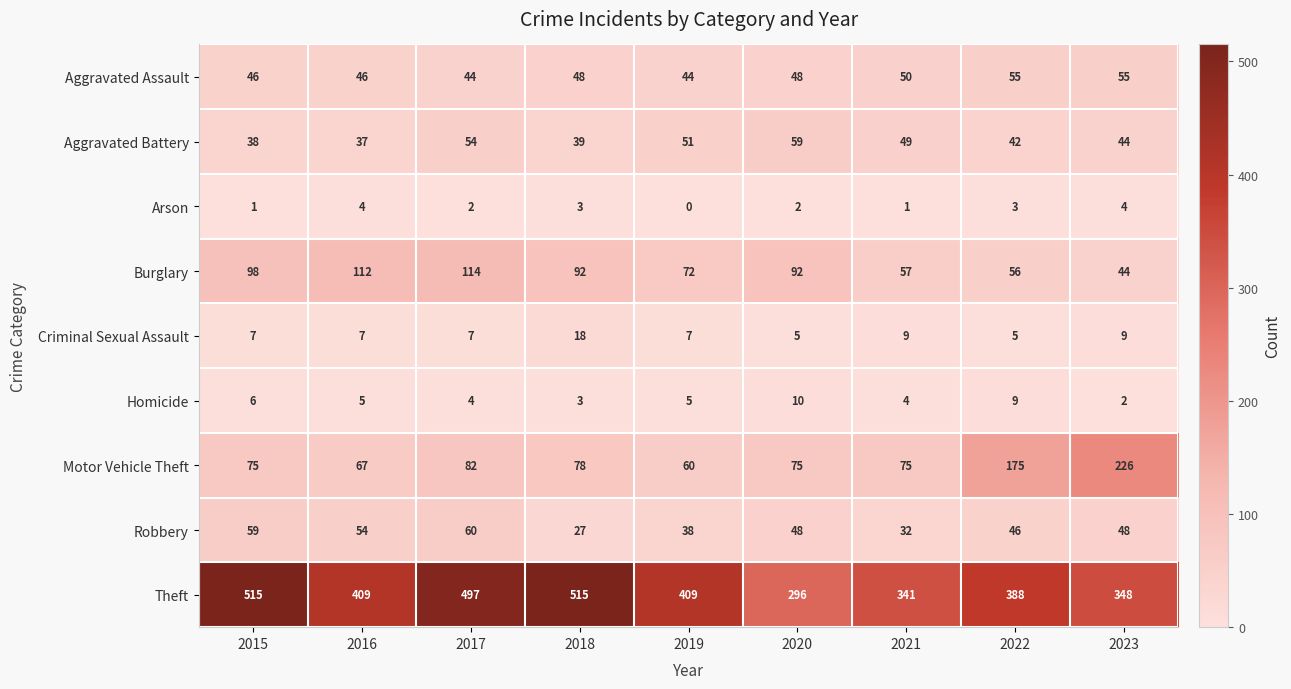

At which label is Motor Vehicle Theft closest to 143?

2022